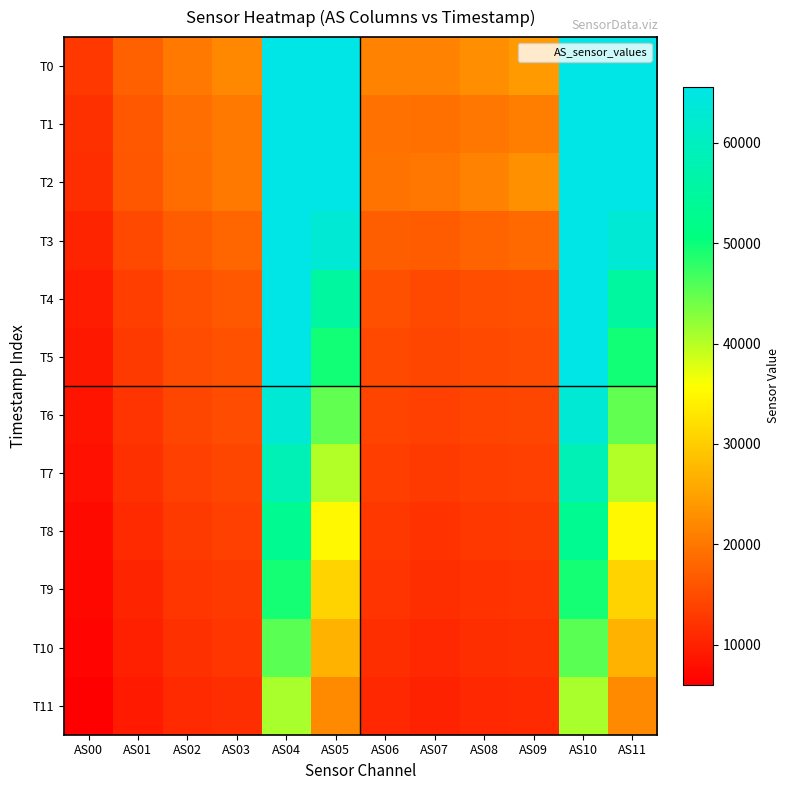

Reading left to right, list all the values displayed in this chart.

T0: AS00=12629	AS01=17599	AS02=20325	AS03=21913	AS04=65535	AS05=65535	AS06=21231	AS07=21387	AS08=22627	AS09=23982	AS10=65535	AS11=65535
T1: AS00=11677	AS01=16372	AS02=18876	AS03=20179	AS04=65535	AS05=65535	AS06=19323	AS07=19189	AS08=19954	AS09=20790	AS10=65535	AS11=65535
T2: AS00=11520	AS01=16125	AS02=18771	AS03=20281	AS04=65535	AS05=65535	AS06=19714	AS07=19907	AS08=21334	AS09=22897	AS10=65535	AS11=65535
T3: AS00=10253	AS01=14600	AS02=16954	AS03=18052	AS04=65535	AS05=63105	AS06=17176	AS07=16928	AS08=17775	AS09=18479	AS10=65535	AS11=63095
T4: AS00=9315	AS01=13428	AS02=15564	AS03=16354	AS04=65535	AS05=55258	AS06=15340	AS07=14806	AS08=15298	AS09=15536	AS10=65535	AS11=55260
T5: AS00=8874	AS01=12883	AS02=15022	AS03=15769	AS04=65535	AS05=49682	AS06=14786	AS07=14196	AS08=14723	AS09=14929	AS10=65535	AS11=49695
T6: AS00=8390	AS01=12261	AS02=14345	AS03=15051	AS04=63045	AS05=45020	AS06=14110	AS07=13491	AS08=14038	AS09=14248	AS10=63015	AS11=45033
T7: AS00=7921	AS01=11650	AS02=13687	AS03=14370	AS04=58474	AS05=40241	AS06=13456	AS07=12819	AS08=13387	AS09=13595	AS10=58467	AS11=40231
T8: AS00=7410	AS01=10977	AS02=12965	AS03=13590	AS04=53401	AS05=34999	AS06=12719	AS07=12061	AS08=12646	AS09=12833	AS10=53382	AS11=34995
T9: AS00=6970	AS01=10402	AS02=12348	AS03=12959	AS04=49444	AS05=30900	AS06=12112	AS07=11450	AS08=12065	AS09=12273	AS10=49459	AS11=30900
T10: AS00=6527	AS01=9825	AS02=11728	AS03=12313	AS04=45541	AS05=26907	AS06=11516	AS07=10853	AS08=11491	AS09=11720	AS10=45520	AS11=26891
T11: AS00=6035	AS01=9160	AS02=11009	AS03=11561	AS04=40684	AS05=22121	AS06=10792	AS07=10128	AS08=10784	AS09=11014	AS10=40691	AS11=22119